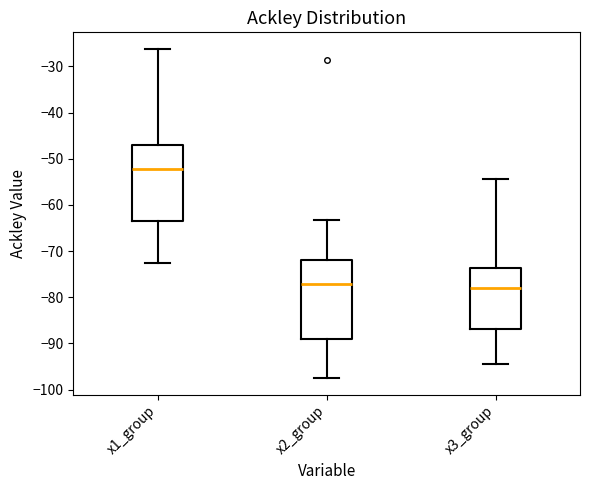

Reading left to right, read every box against the y-axis: the position of its median line, the range the box covers, and the ends of its whiskers. The values are not printed on the chart, so give them approximately, as read against the axis.

x1_group: median -52, box -63 to -47, whiskers -73 to -26
x2_group: median -77, box -89 to -72, whiskers -98 to -63
x3_group: median -78, box -87 to -74, whiskers -94 to -54